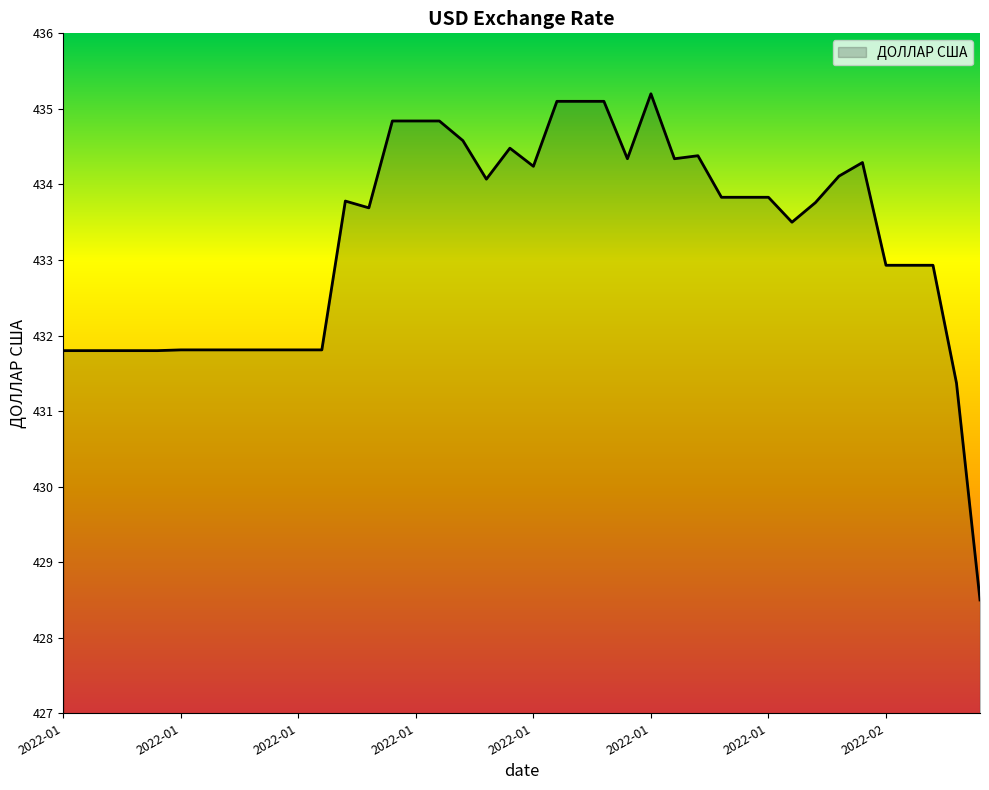

What is the difference between the maximum and second lowest values?

3.8